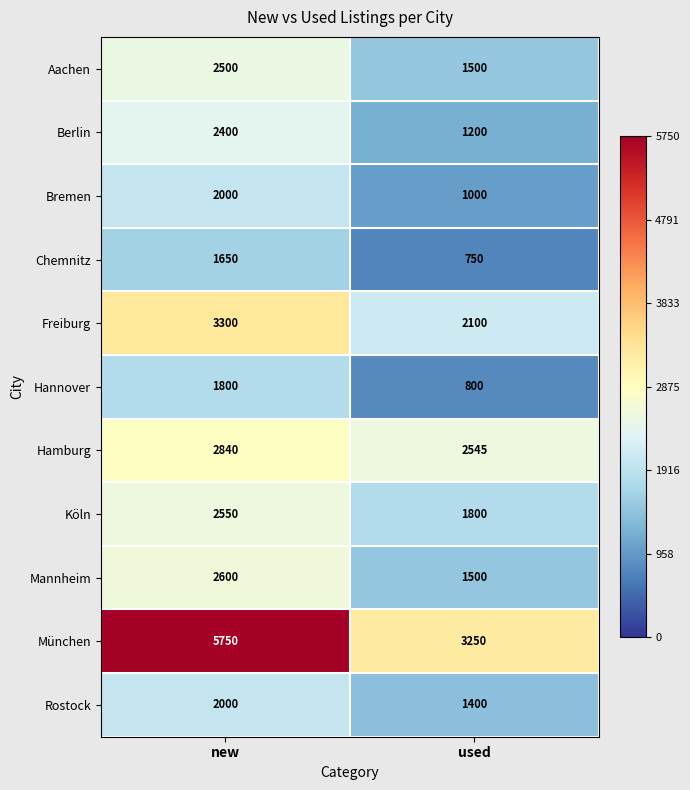

At which category does the chart reach its peak across all series?

new